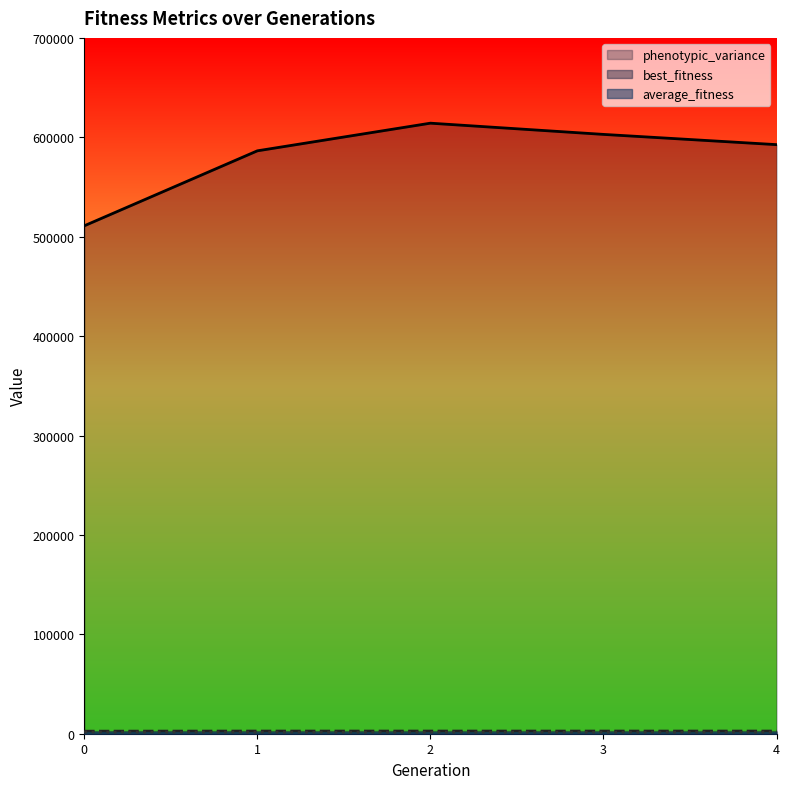

What is the difference between the highest and lowest values at 2?

612669.7